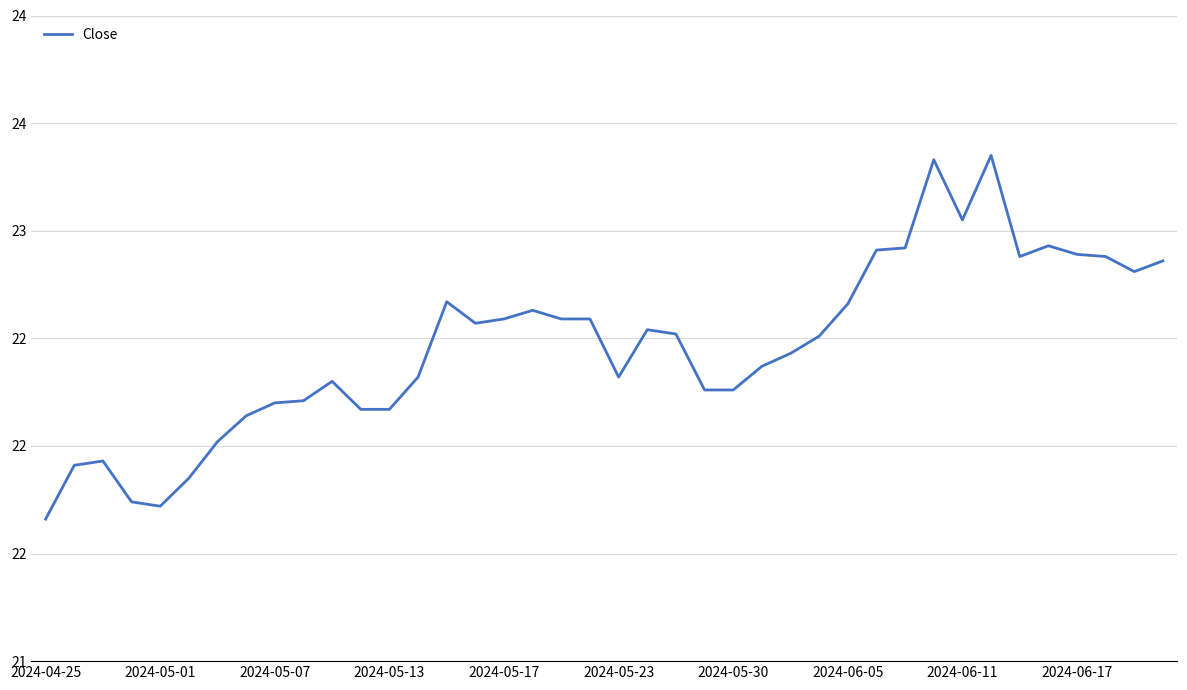

What is the maximum value shown in the chart?

23.4